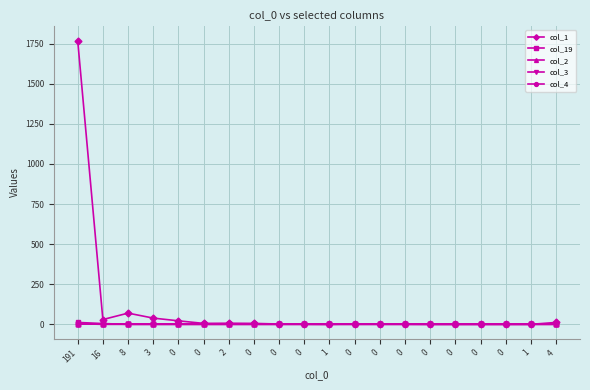

At which label does col_19 reach its peak?

191